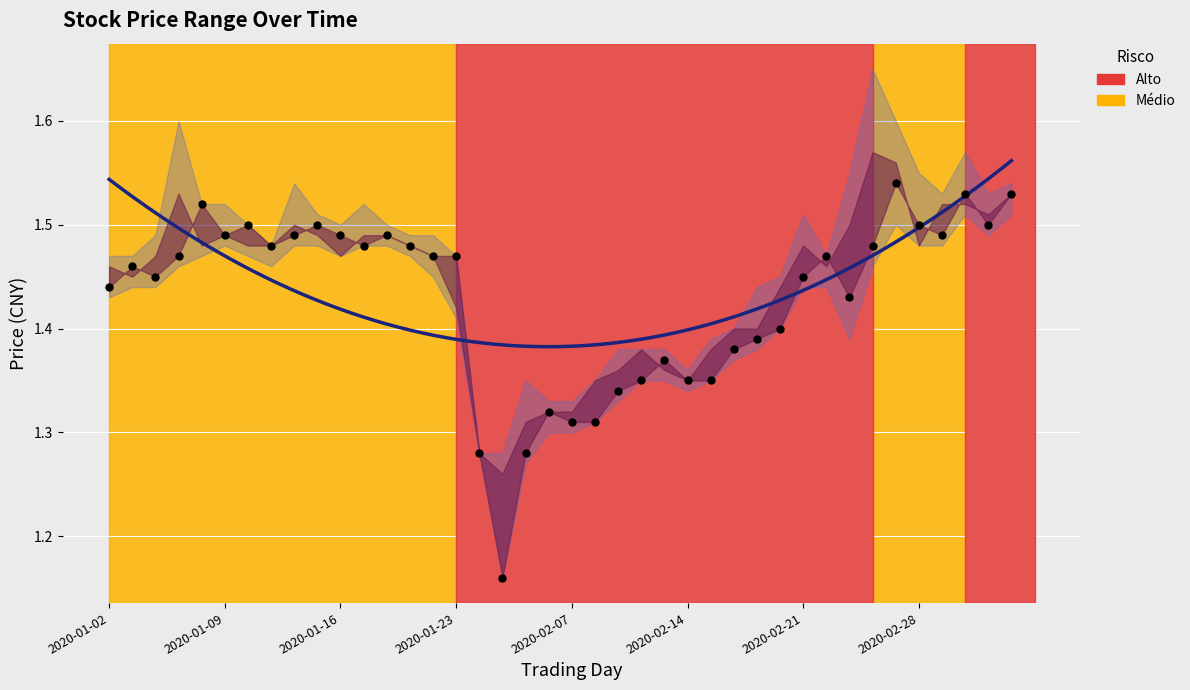

At which category is the sum across all series the highest?

34